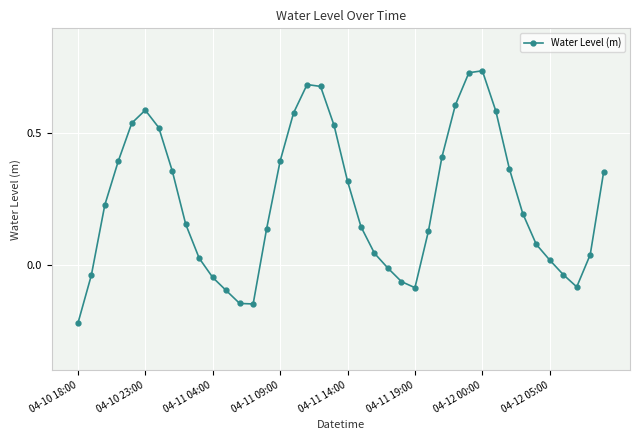

How many values are above zero?

29